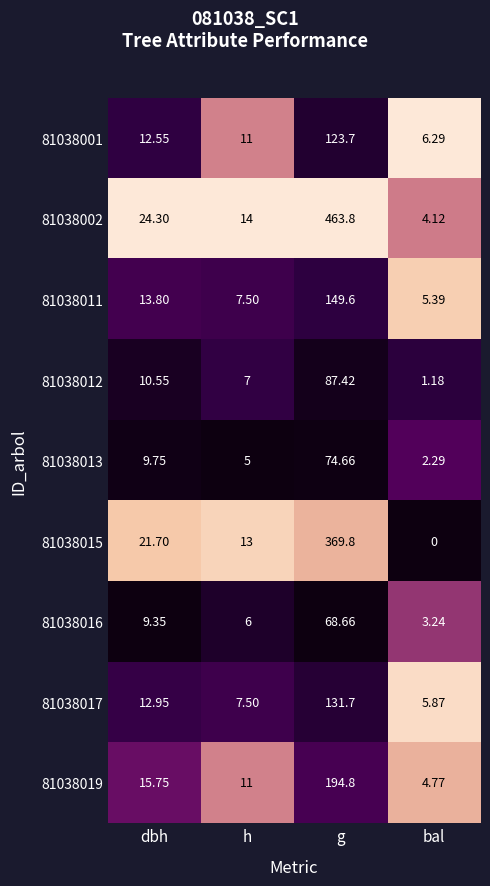

What is the total value across all series at h?

82.0